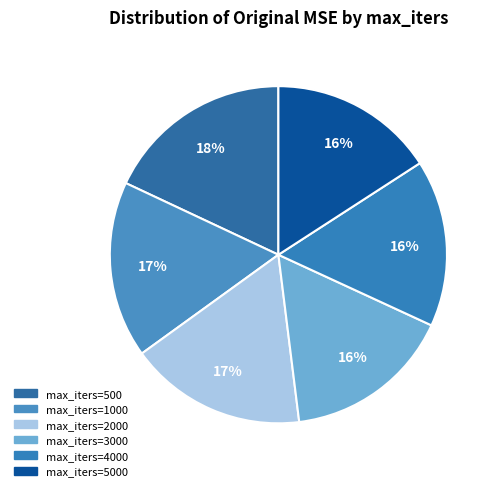

Is there any slice that represents more than half of the pie?

No